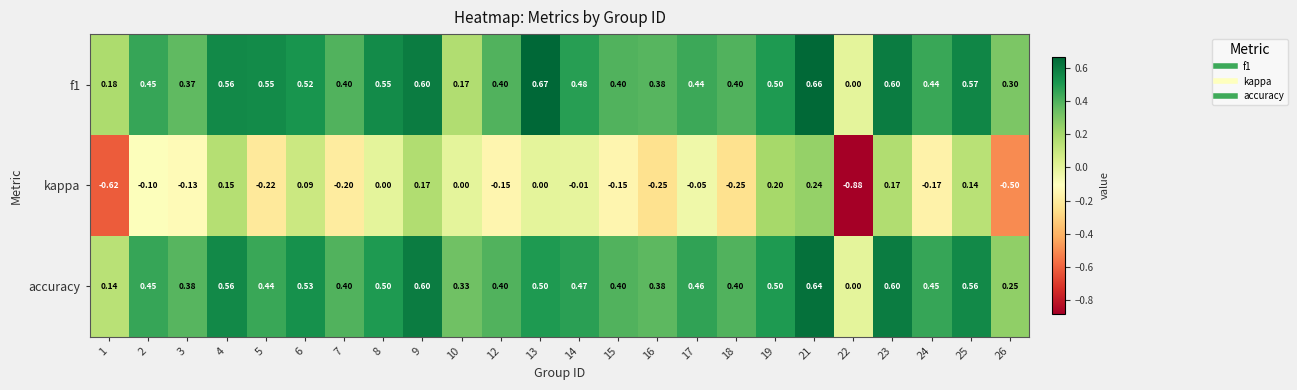

Is the value of f1 at 5 greater than the value of accuracy at 22?

Yes